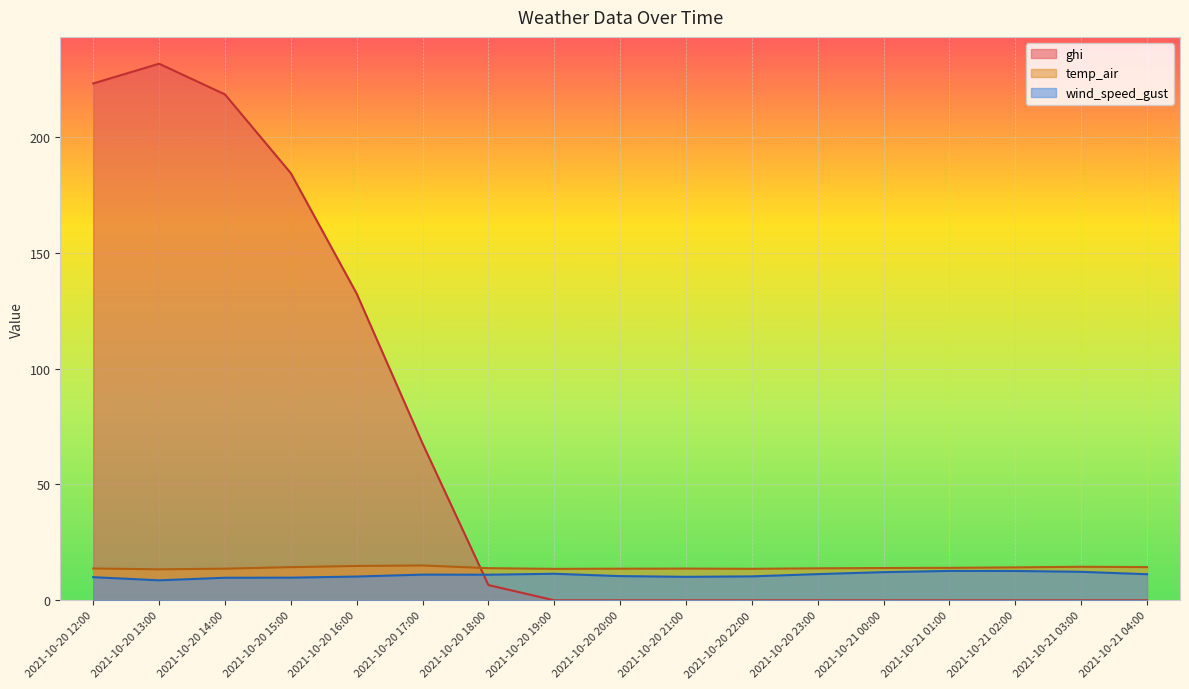

Is the value of ghi at 2021-10-20 12:00 greater than the value of wind_speed_gust at 2021-10-21 02:00?

Yes